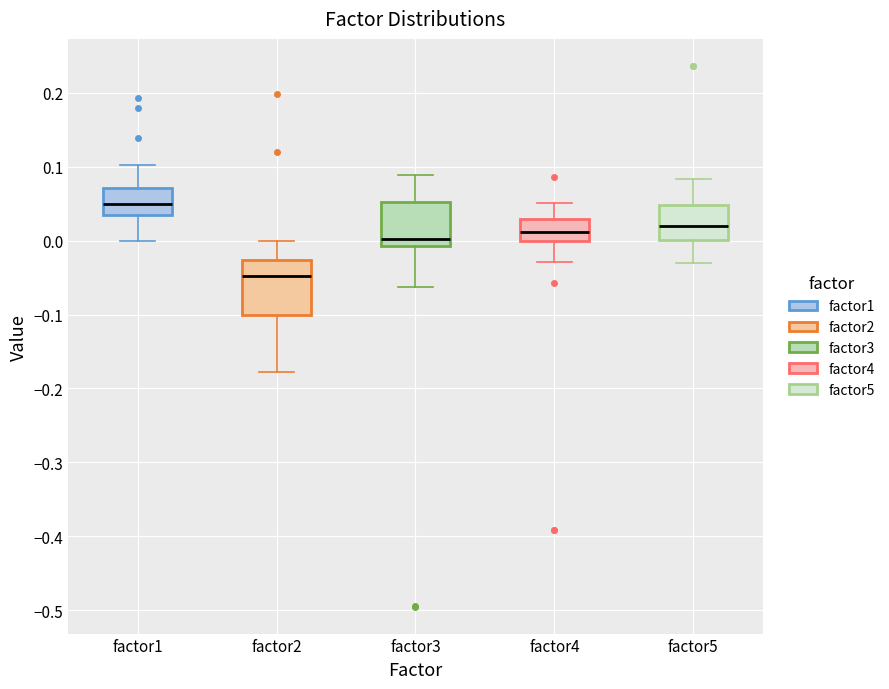

Reading left to right, read every box against the y-axis: the position of its median line, the range the box covers, and the ends of its whiskers. The values are not printed on the chart, so give them approximately, as read against the axis.

factor1: median 0.05, box 0.03 to 0.07, whiskers 0.00 to 0.10
factor2: median -0.05, box -0.10 to -0.03, whiskers -0.18 to 0.00
factor3: median 0.00, box -0.01 to 0.05, whiskers -0.06 to 0.09
factor4: median 0.01, box 0.00 to 0.03, whiskers -0.03 to 0.05
factor5: median 0.02, box 0.00 to 0.05, whiskers -0.03 to 0.08